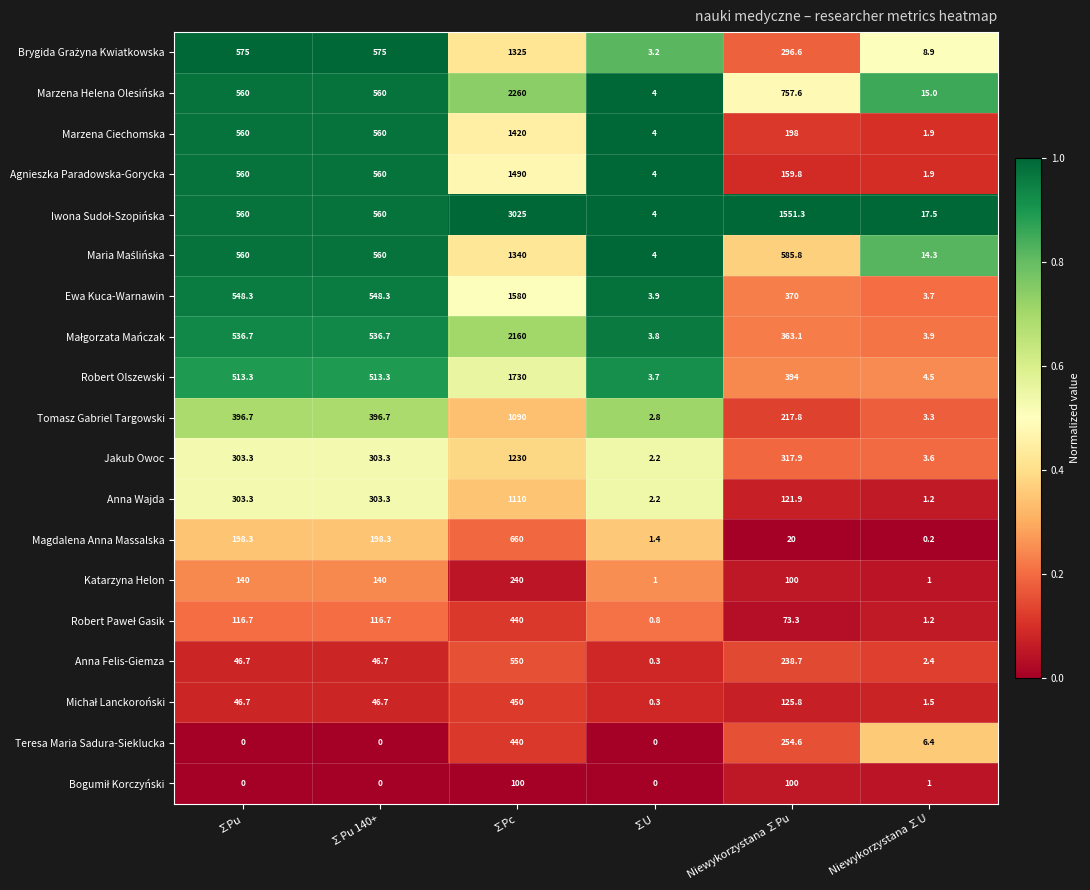

At which label does Robert Olszewski first exceed 513?

∑Pu